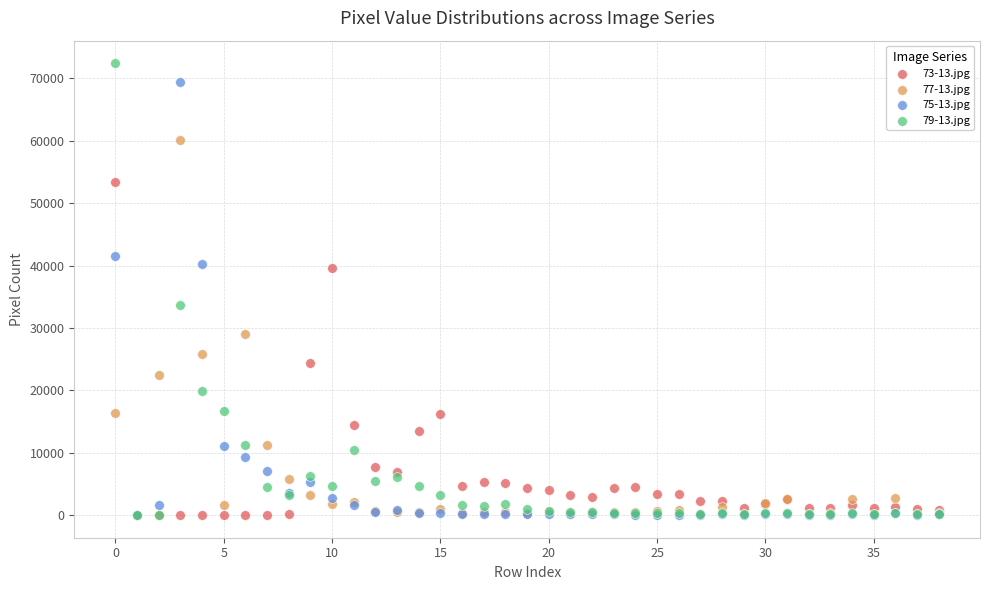

Which series has the largest Y range (max minus min)?

79-13.jpg